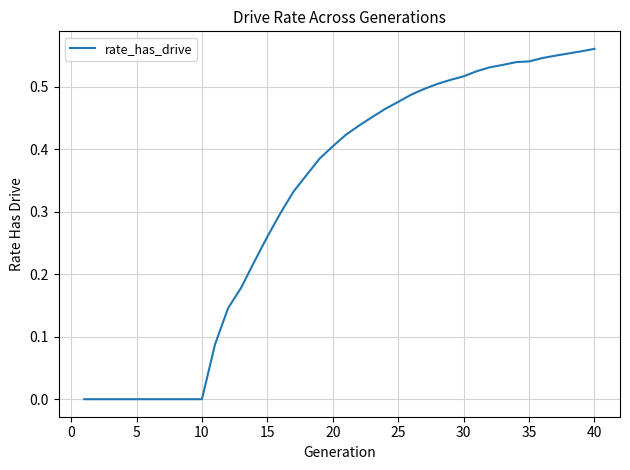

True or false: the data shows 0.0 at 10.

True